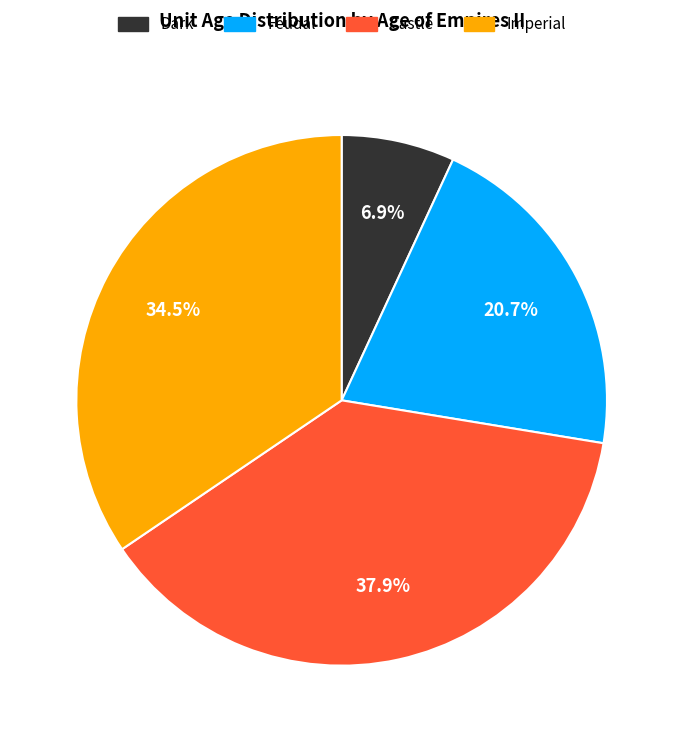

Is there any slice that represents more than half of the pie?

No